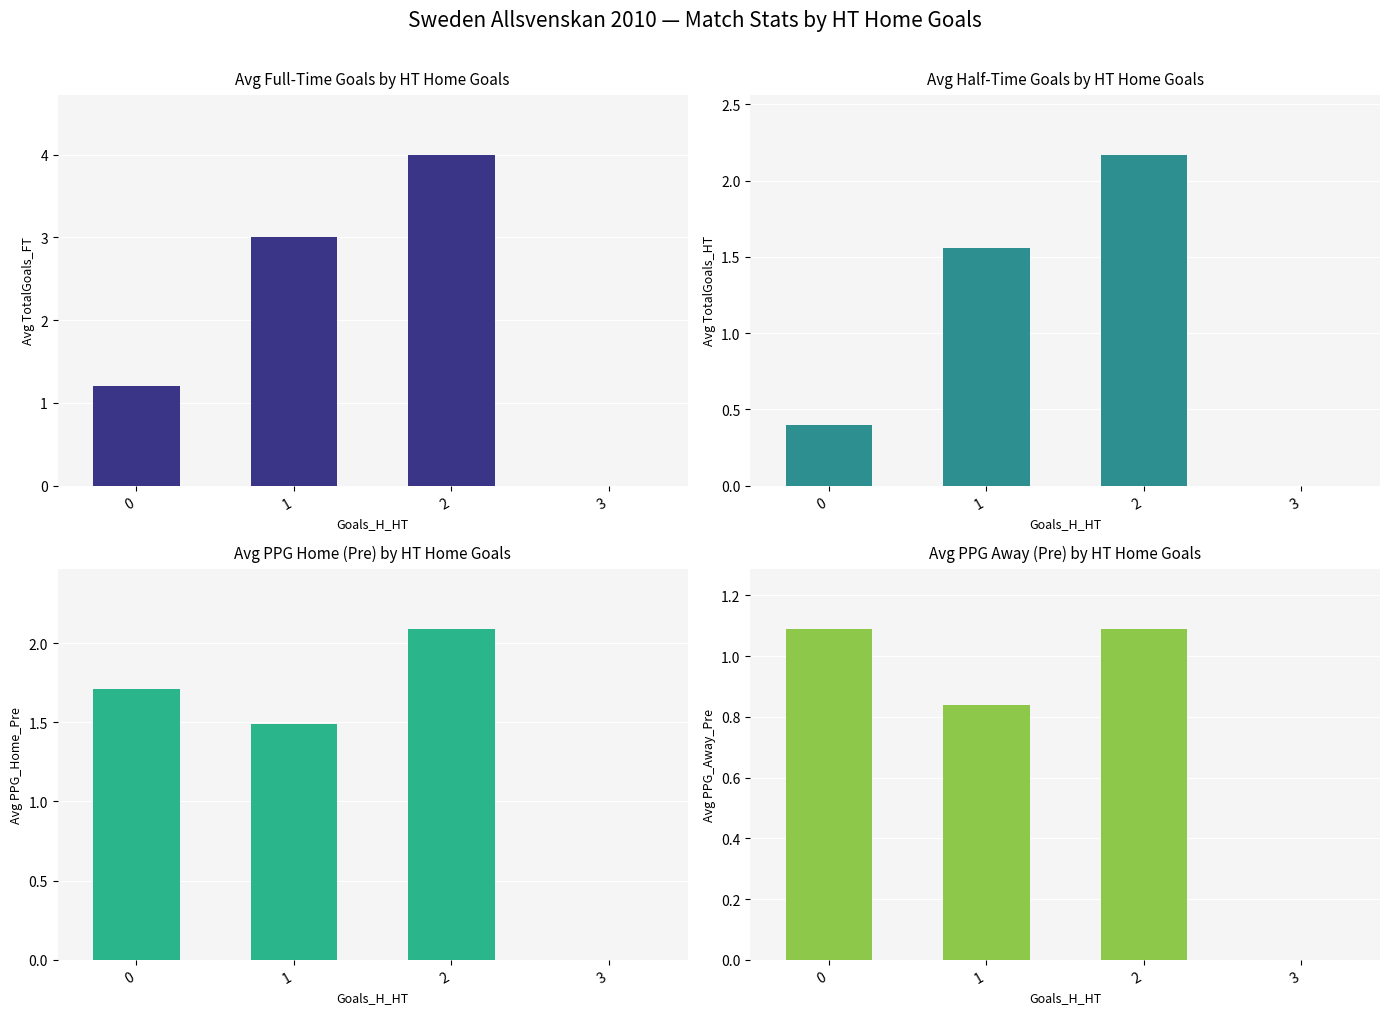

At which category is the sum across all series the highest?

2